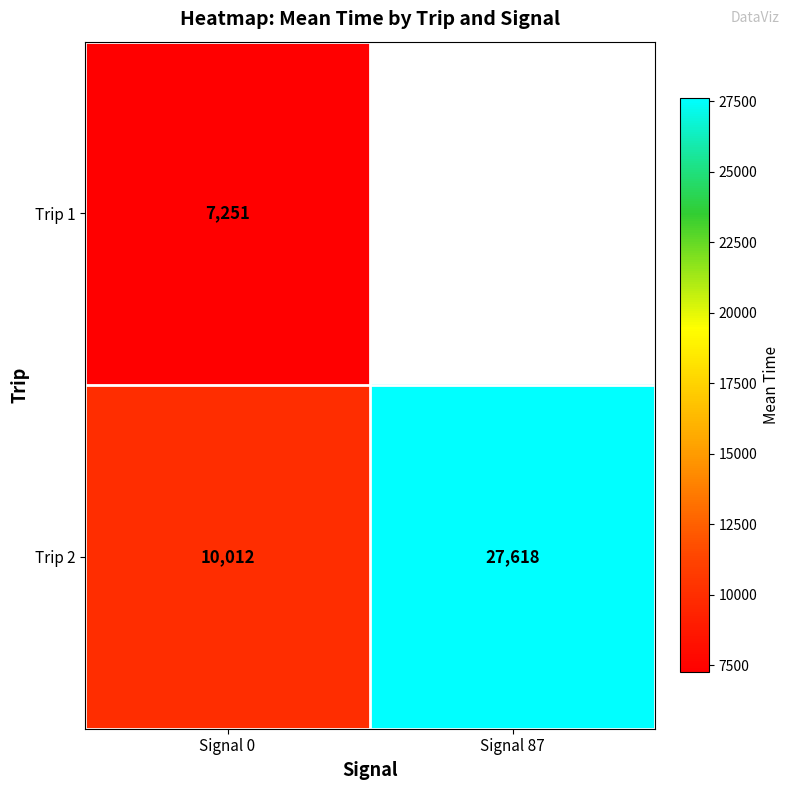

Is it true that Trip 2 equals 27618 at Signal 87?

True